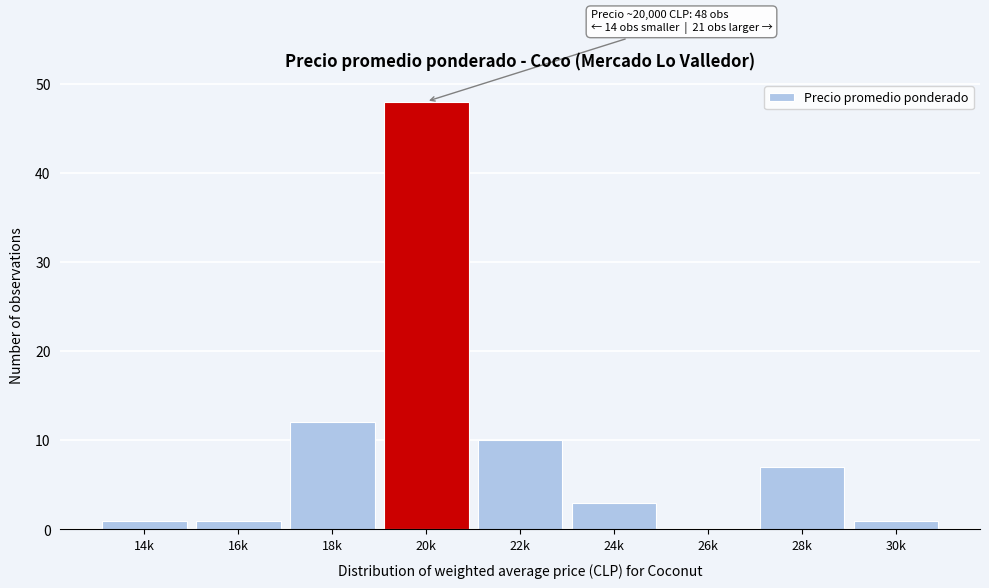

Reading right to left, what are all the values shown in this chart?

30k=1	28k=7	26k=0	24k=3	22k=10	20k=48	18k=12	16k=1	14k=1